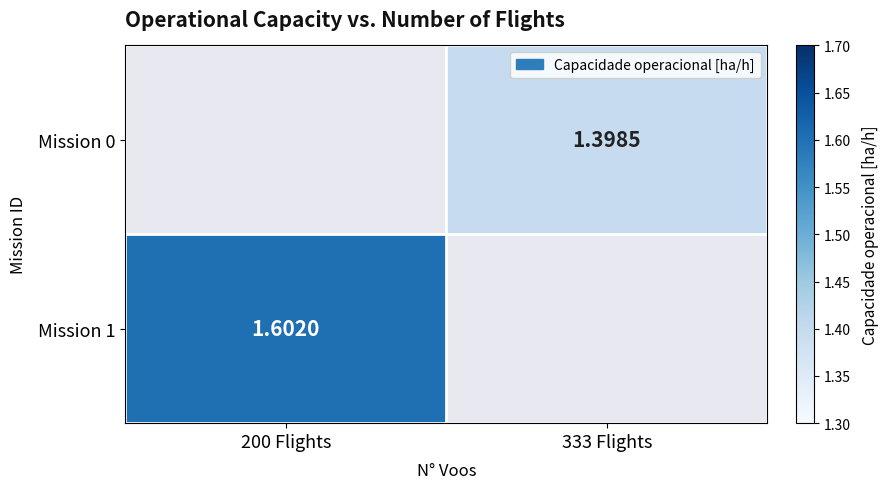

The Mission 1 series shows 2.6 at 200 Flights. True or false?

False